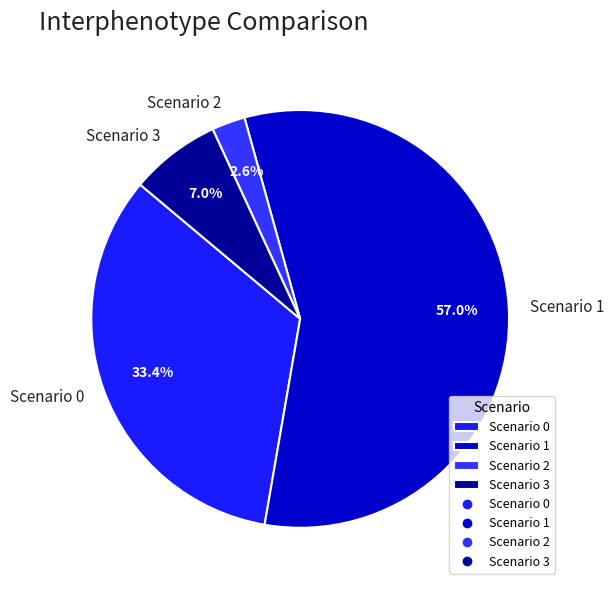

Rank the categories by value from highest to lowest.

Scenario 1, Scenario 0, Scenario 3, Scenario 2